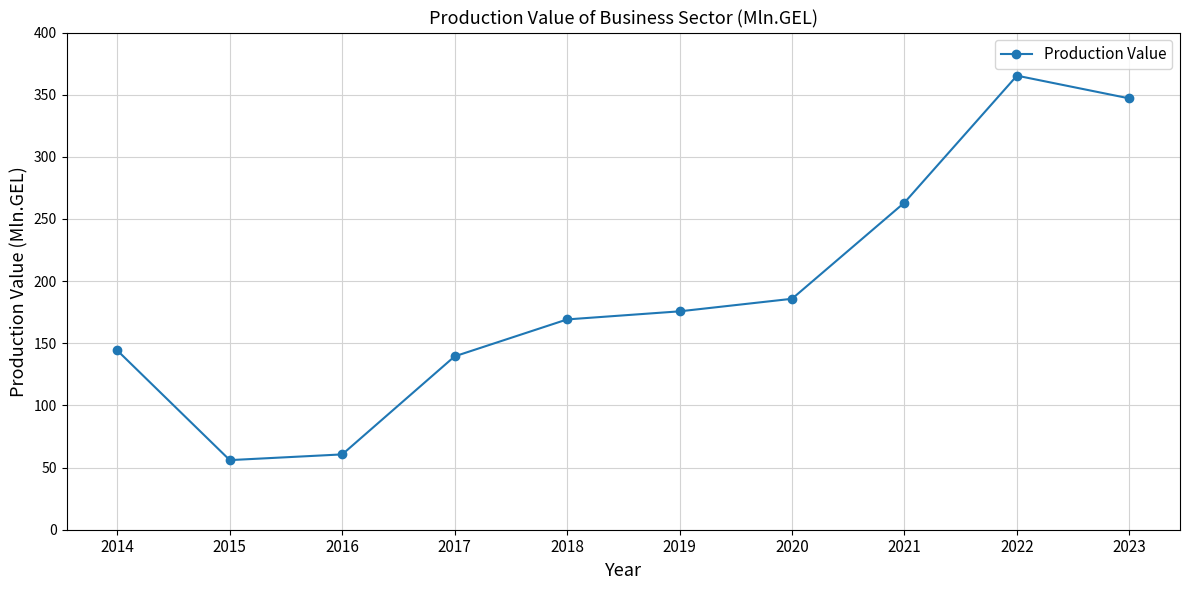

Which label corresponds to the largest value in the chart?

2022